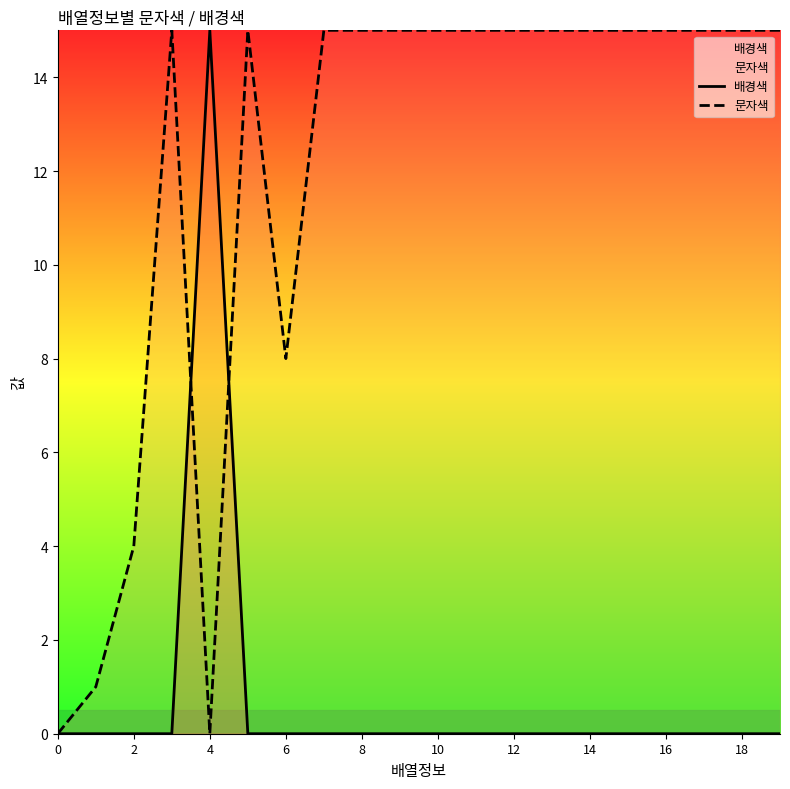

What is the difference between the maximum and minimum values in the 배경색 series?

15